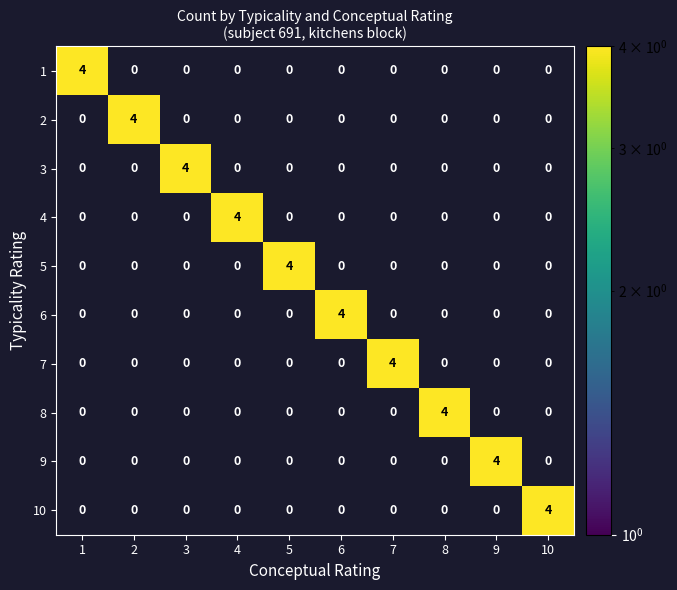

Is it true that 5 equals 0 at 4?

True